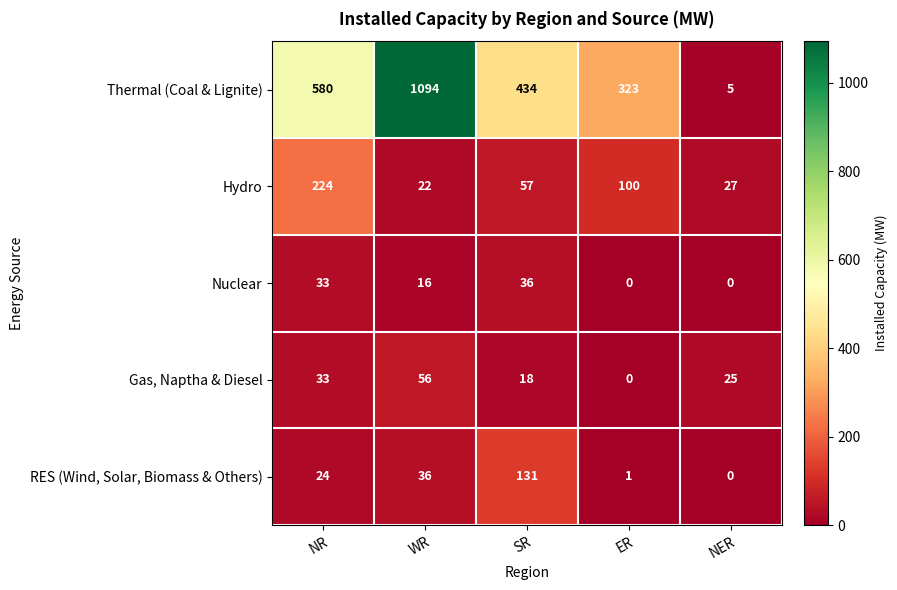

How many data points in Nuclear are less than 16?

2